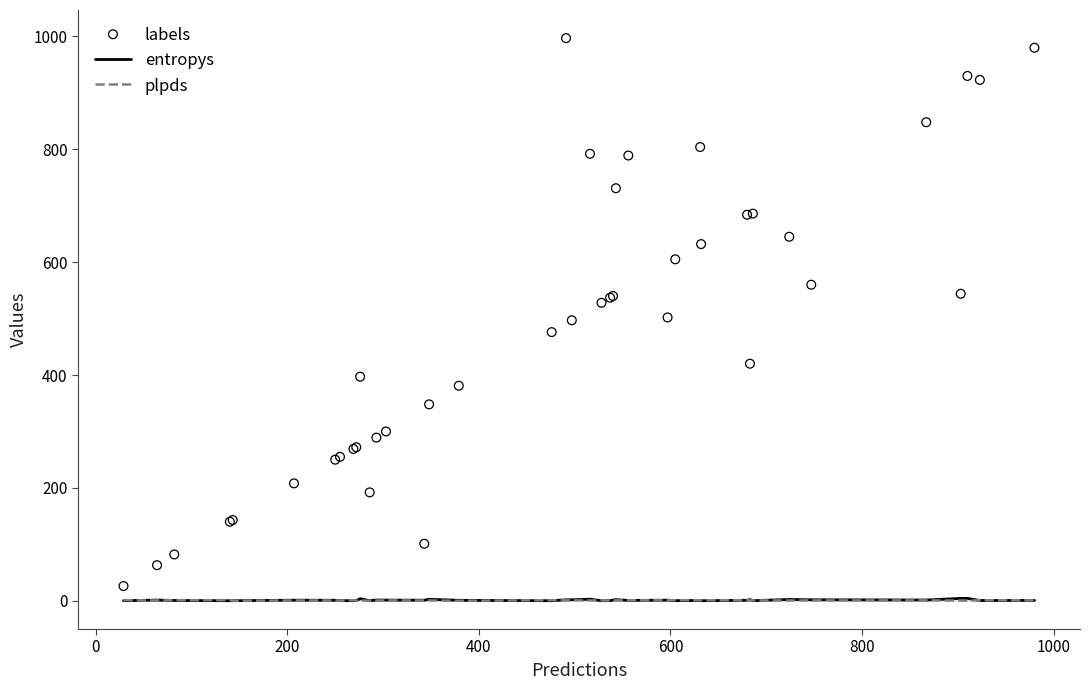

Which series has the largest total across all categories?

labels